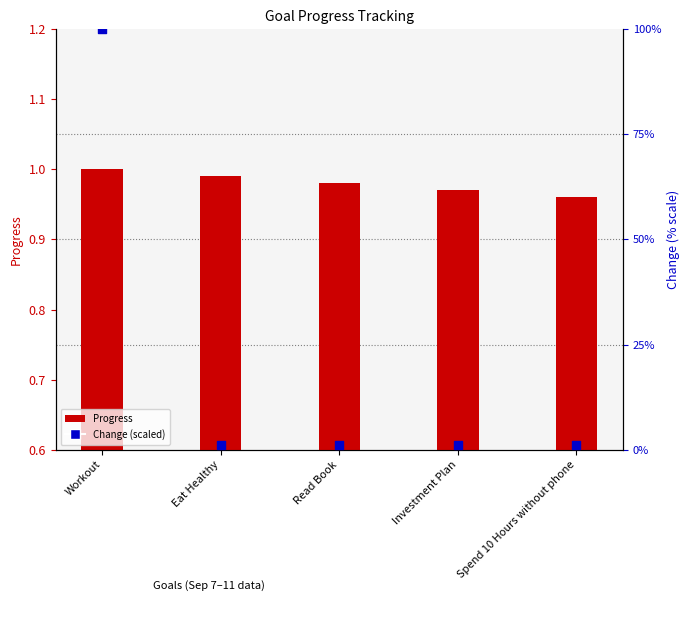

Which series contains the highest Y value?

Change (scaled)